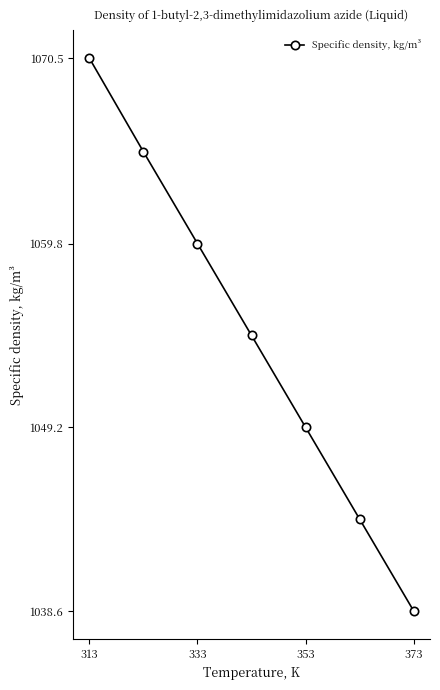

True or false: there are more than 1 points higher than both neighbors.

False